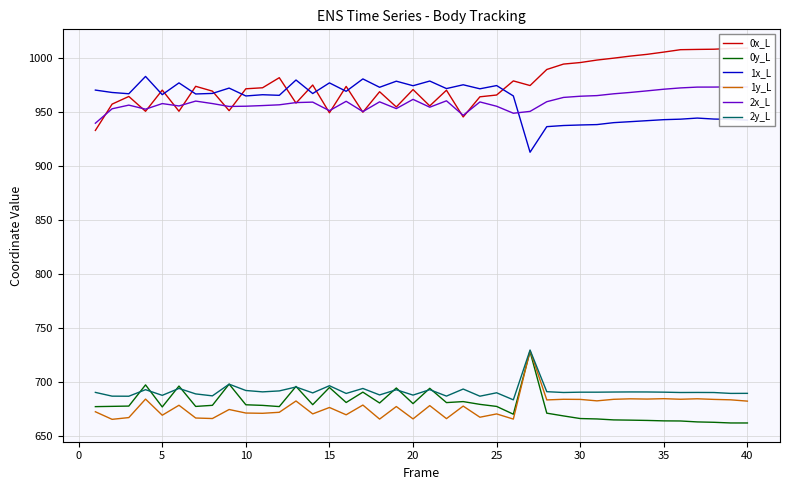

How many data points in 1y_L are less than 677?

19